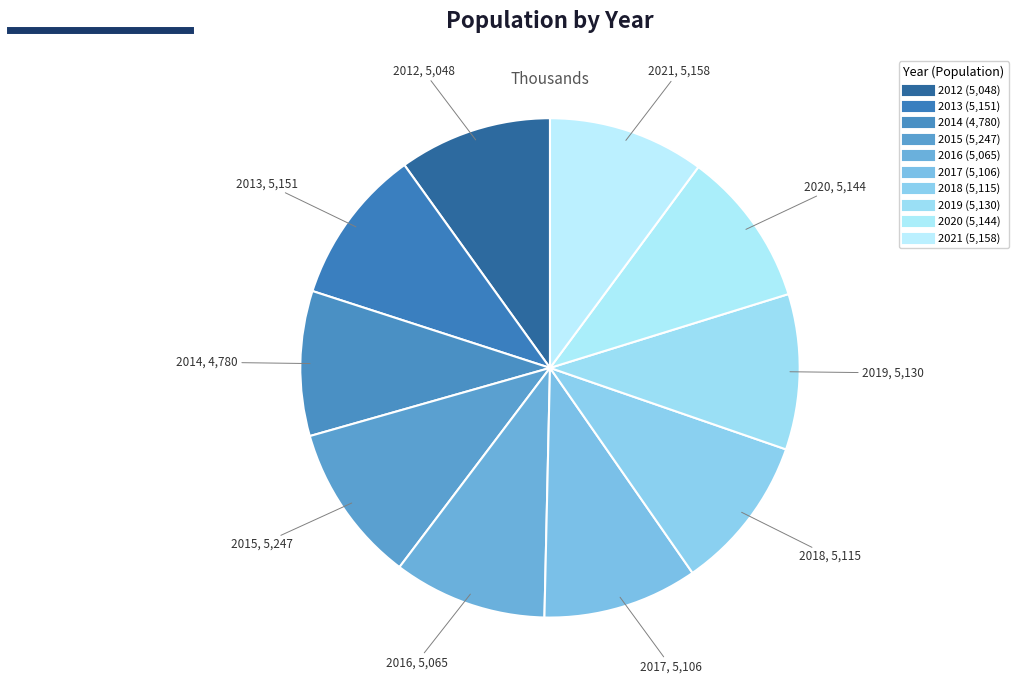

How many slices are in this pie chart?

10